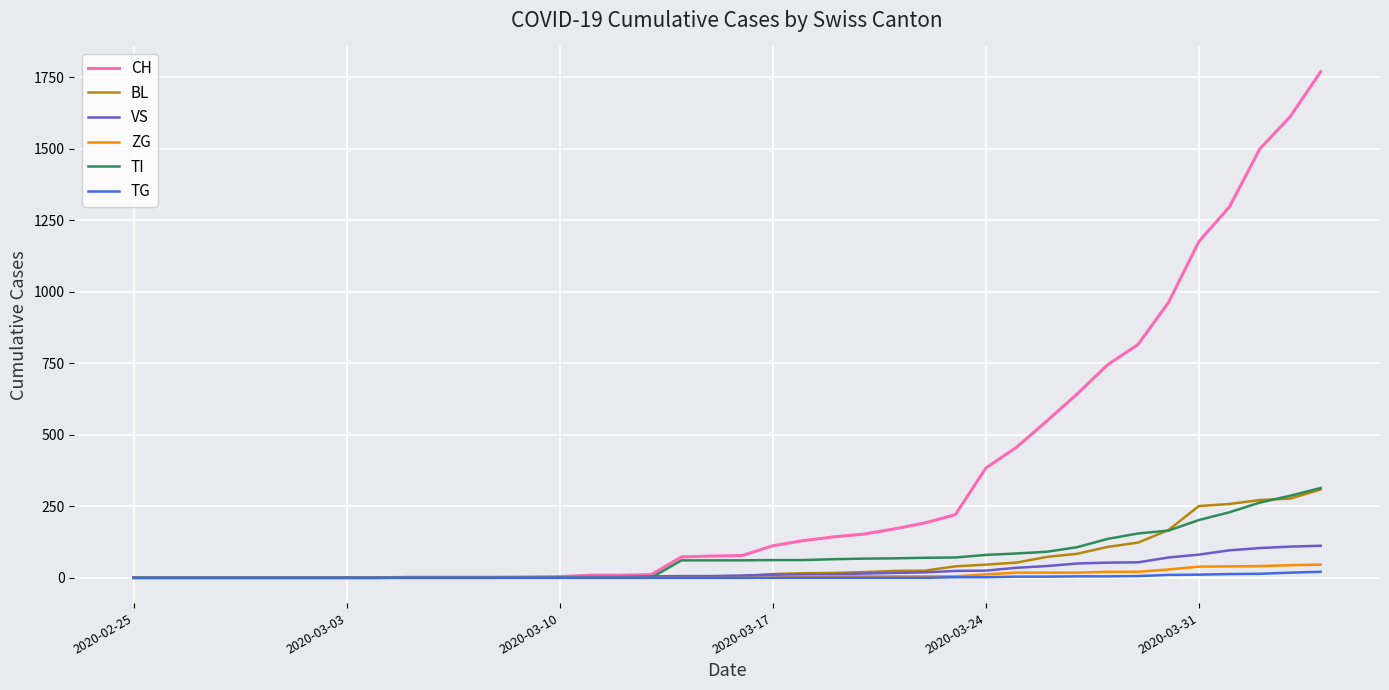

What is the maximum value for TI?

314